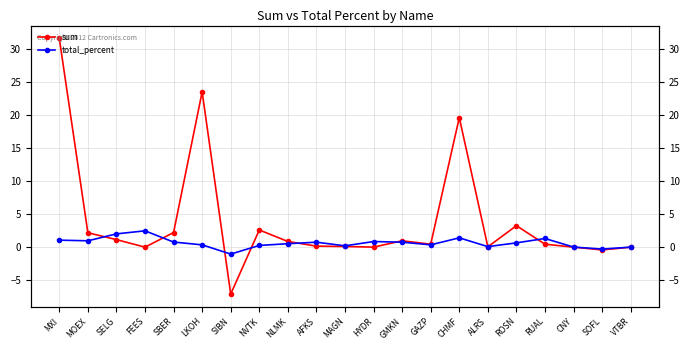

The sum series shows 0.6 at GAZP. True or false?

False